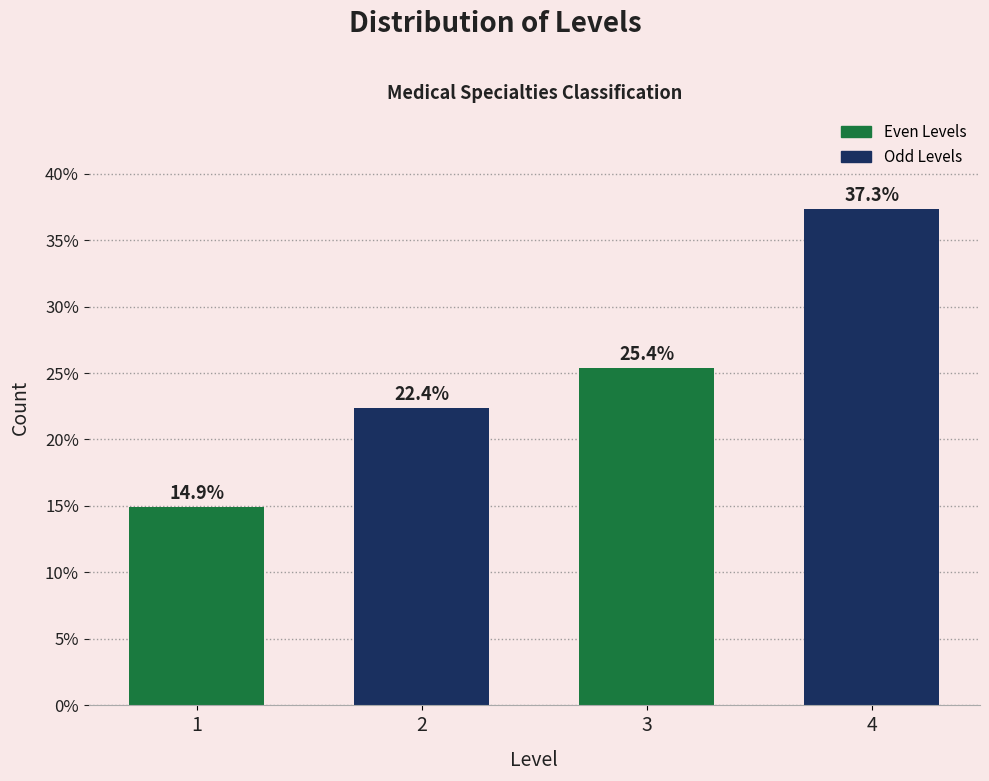

Reading left to right, list all the values displayed in this chart.

14.9	22.4	25.4	37.3